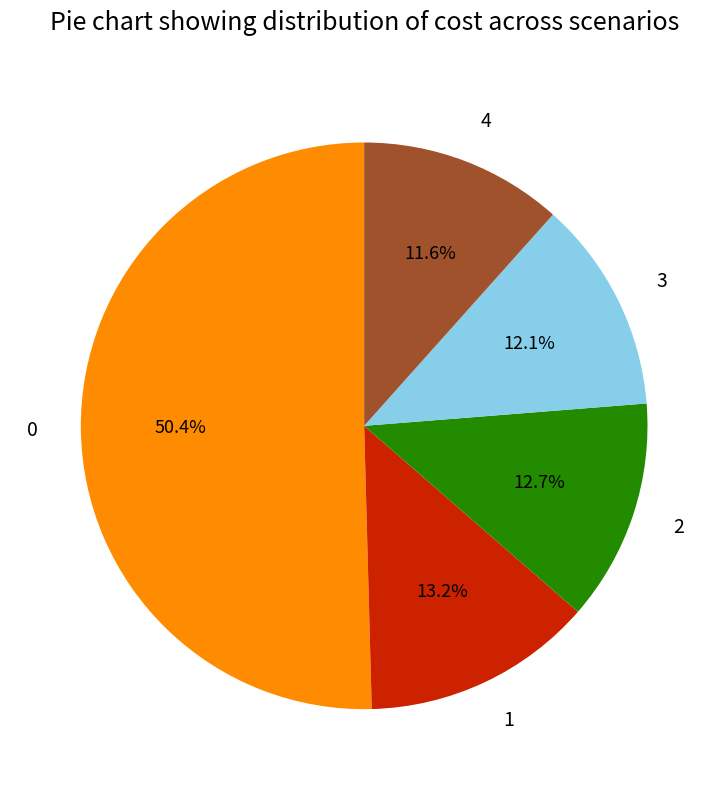

To the nearest percent, what is the average slice percentage?

20%